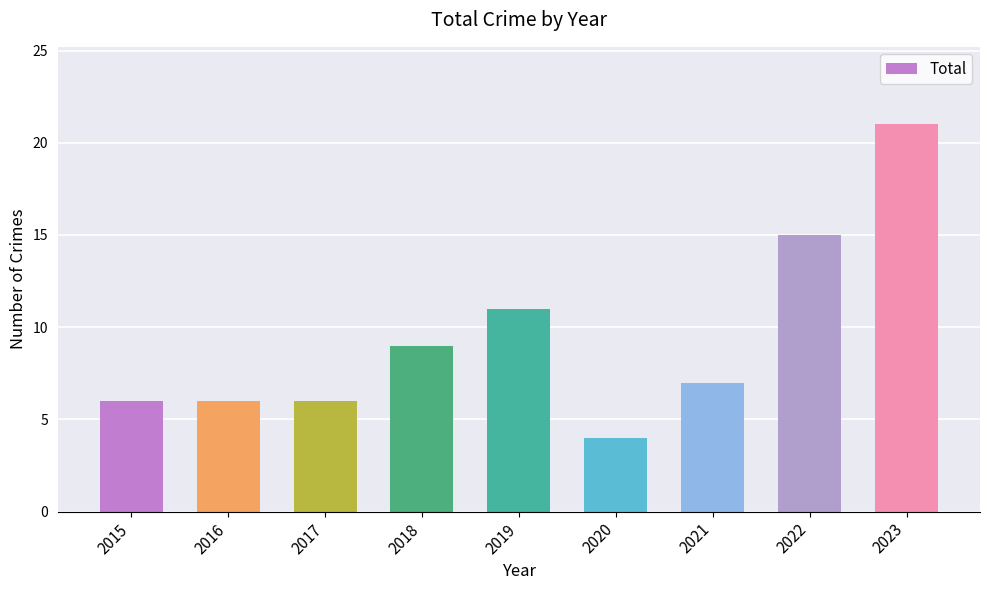

Reading left to right, transcribe all the data shown in this chart.

2015=6	2016=6	2017=6	2018=9	2019=11	2020=4	2021=7	2022=15	2023=21